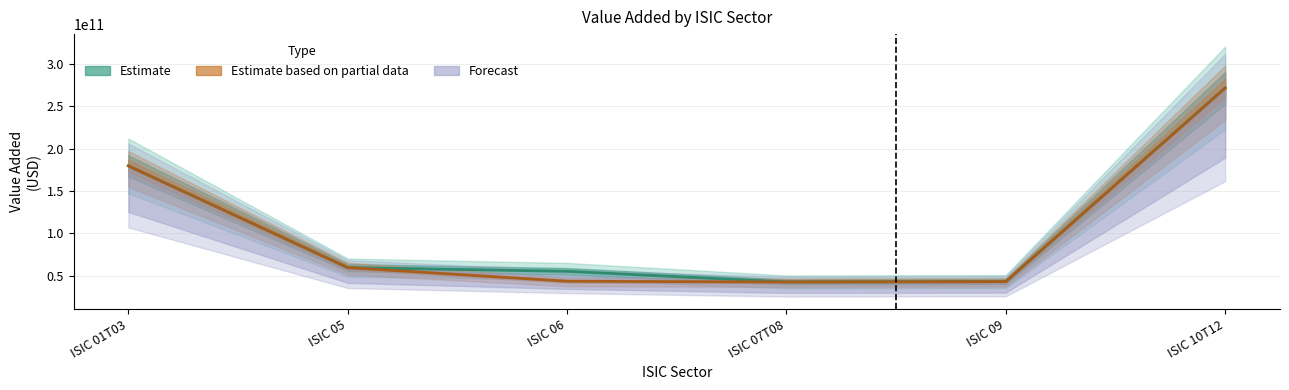

Does the chart have visible grid lines?

Yes